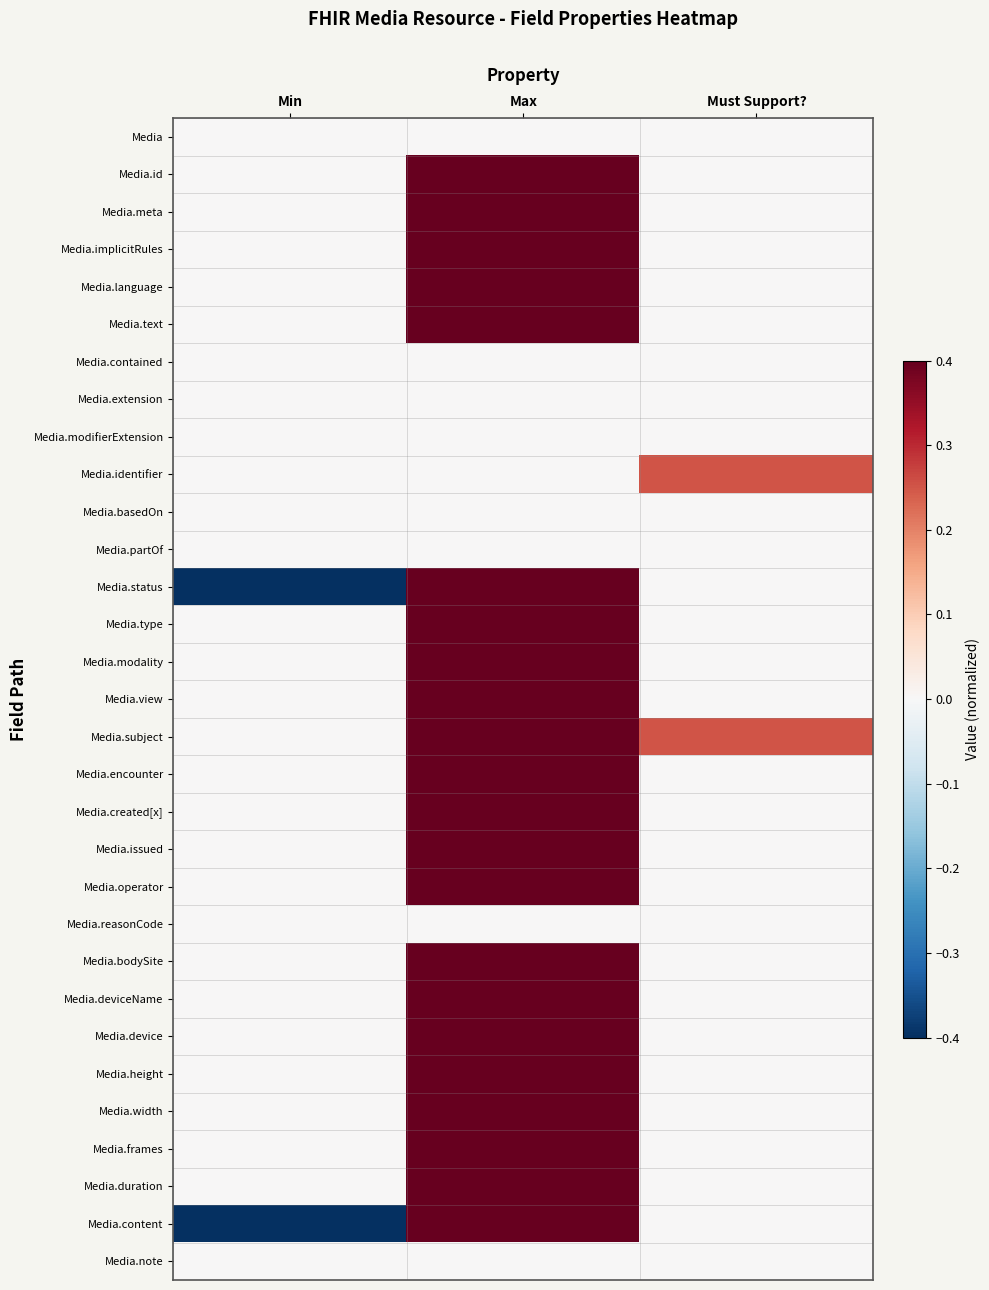

Reading left to right, what are all the values shown in this chart?

Media: Min=-0.0	Max=0.0	Must Support?=0.0
Media.id: Min=-0.0	Max=0.4	Must Support?=0.0
Media.meta: Min=-0.0	Max=0.4	Must Support?=0.0
Media.implicitRules: Min=-0.0	Max=0.4	Must Support?=0.0
Media.language: Min=-0.0	Max=0.4	Must Support?=0.0
Media.text: Min=-0.0	Max=0.4	Must Support?=0.0
Media.contained: Min=-0.0	Max=0.0	Must Support?=0.0
Media.extension: Min=-0.0	Max=0.0	Must Support?=0.0
Media.modifierExtension: Min=-0.0	Max=0.0	Must Support?=0.0
Media.identifier: Min=-0.0	Max=0.0	Must Support?=0.2
Media.basedOn: Min=-0.0	Max=0.0	Must Support?=0.0
Media.partOf: Min=-0.0	Max=0.0	Must Support?=0.0
Media.status: Min=-0.4	Max=0.4	Must Support?=0.0
Media.type: Min=-0.0	Max=0.4	Must Support?=0.0
Media.modality: Min=-0.0	Max=0.4	Must Support?=0.0
Media.view: Min=-0.0	Max=0.4	Must Support?=0.0
Media.subject: Min=-0.0	Max=0.4	Must Support?=0.2
Media.encounter: Min=-0.0	Max=0.4	Must Support?=0.0
Media.created[x]: Min=-0.0	Max=0.4	Must Support?=0.0
Media.issued: Min=-0.0	Max=0.4	Must Support?=0.0
Media.operator: Min=-0.0	Max=0.4	Must Support?=0.0
Media.reasonCode: Min=-0.0	Max=0.0	Must Support?=0.0
Media.bodySite: Min=-0.0	Max=0.4	Must Support?=0.0
Media.deviceName: Min=-0.0	Max=0.4	Must Support?=0.0
Media.device: Min=-0.0	Max=0.4	Must Support?=0.0
Media.height: Min=-0.0	Max=0.4	Must Support?=0.0
Media.width: Min=-0.0	Max=0.4	Must Support?=0.0
Media.frames: Min=-0.0	Max=0.4	Must Support?=0.0
Media.duration: Min=-0.0	Max=0.4	Must Support?=0.0
Media.content: Min=-0.4	Max=0.4	Must Support?=0.0
Media.note: Min=-0.0	Max=0.0	Must Support?=0.0